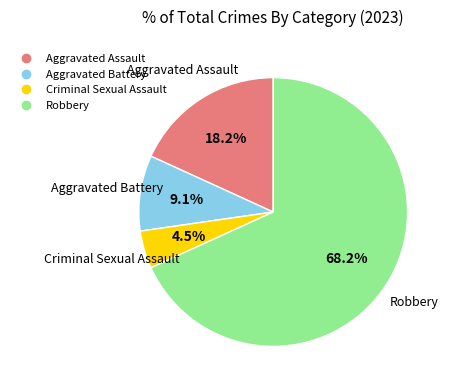

Is there a majority slice in this chart?

Yes